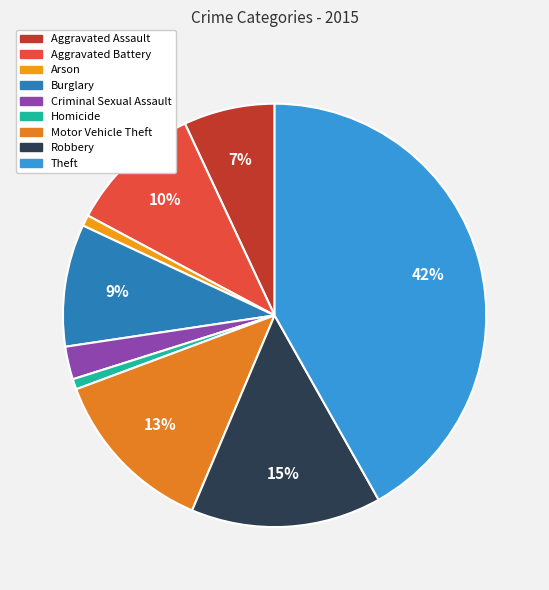

Is it true that Theft is 56% of the pie?

False